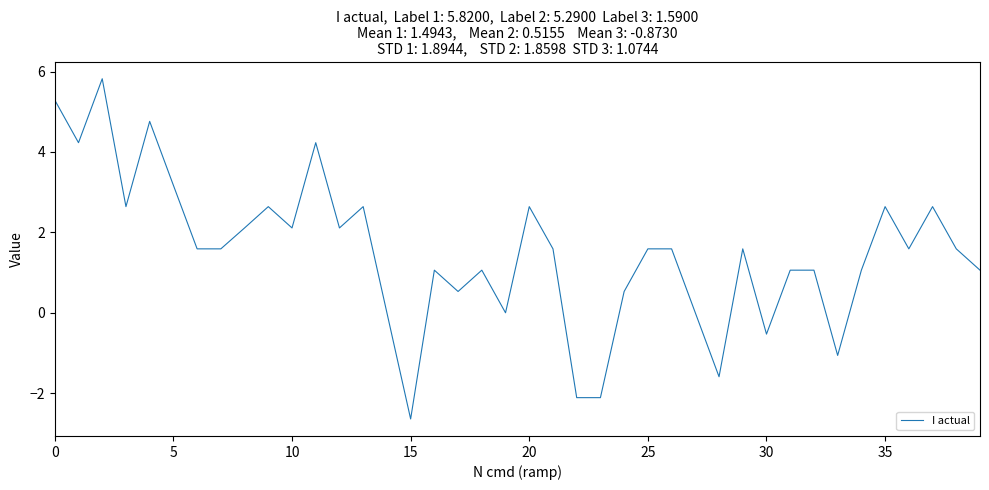

What is the difference between the maximum and minimum values?

8.5